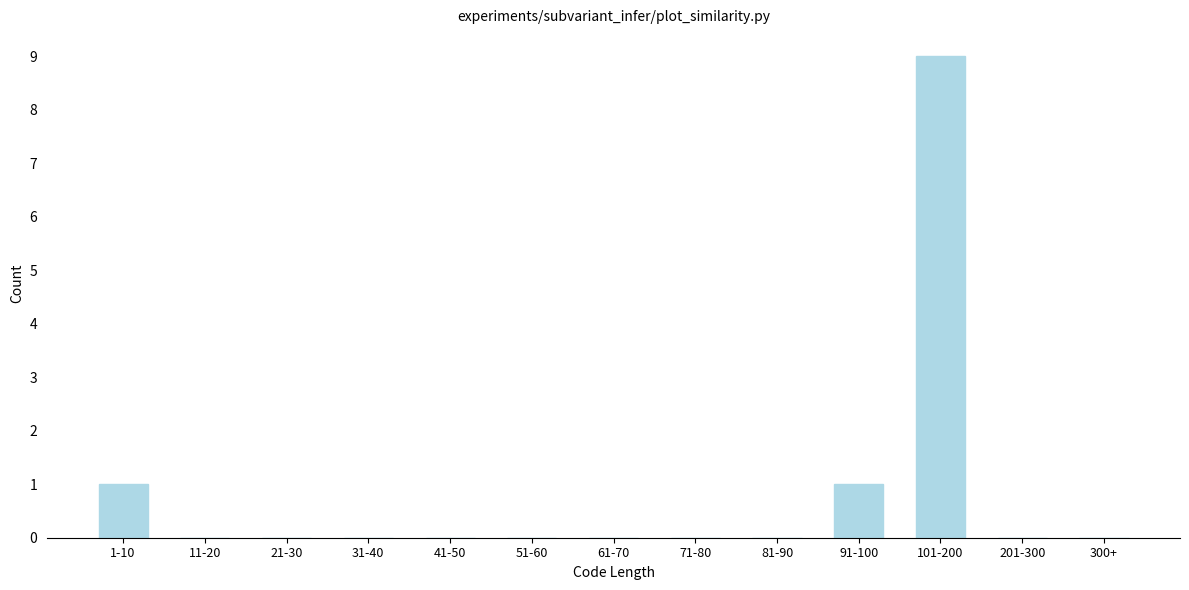

Reading left to right, what are all the values shown in this chart?

1-10=1	11-20=0	21-30=0	31-40=0	41-50=0	51-60=0	61-70=0	71-80=0	81-90=0	91-100=1	101-200=9	201-300=0	300+=0